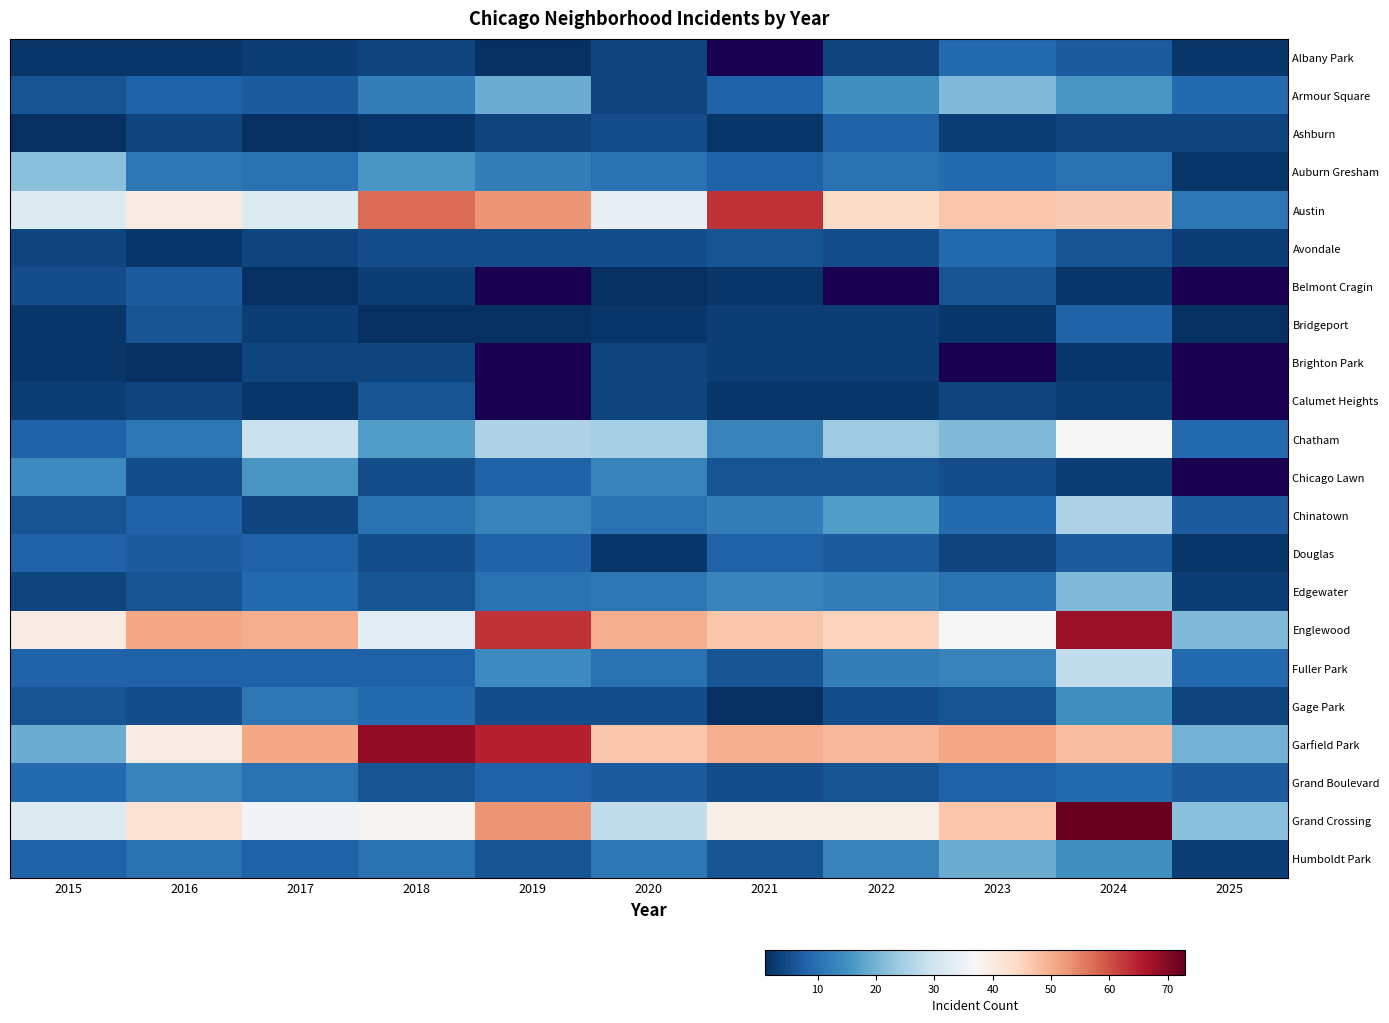

At how many categories does at least one series exceed 70?

1